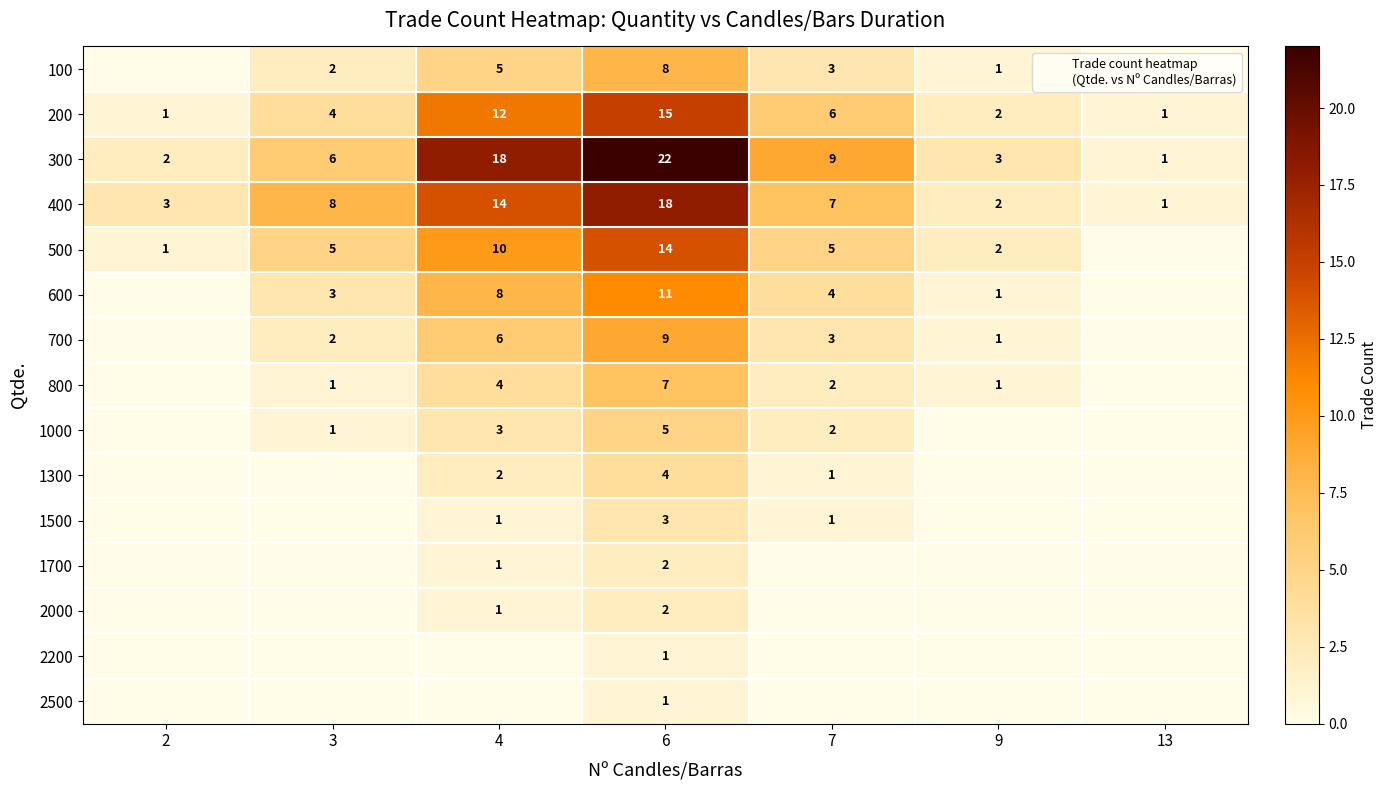

True or false: 2500 has a value of -1 at 3.

False